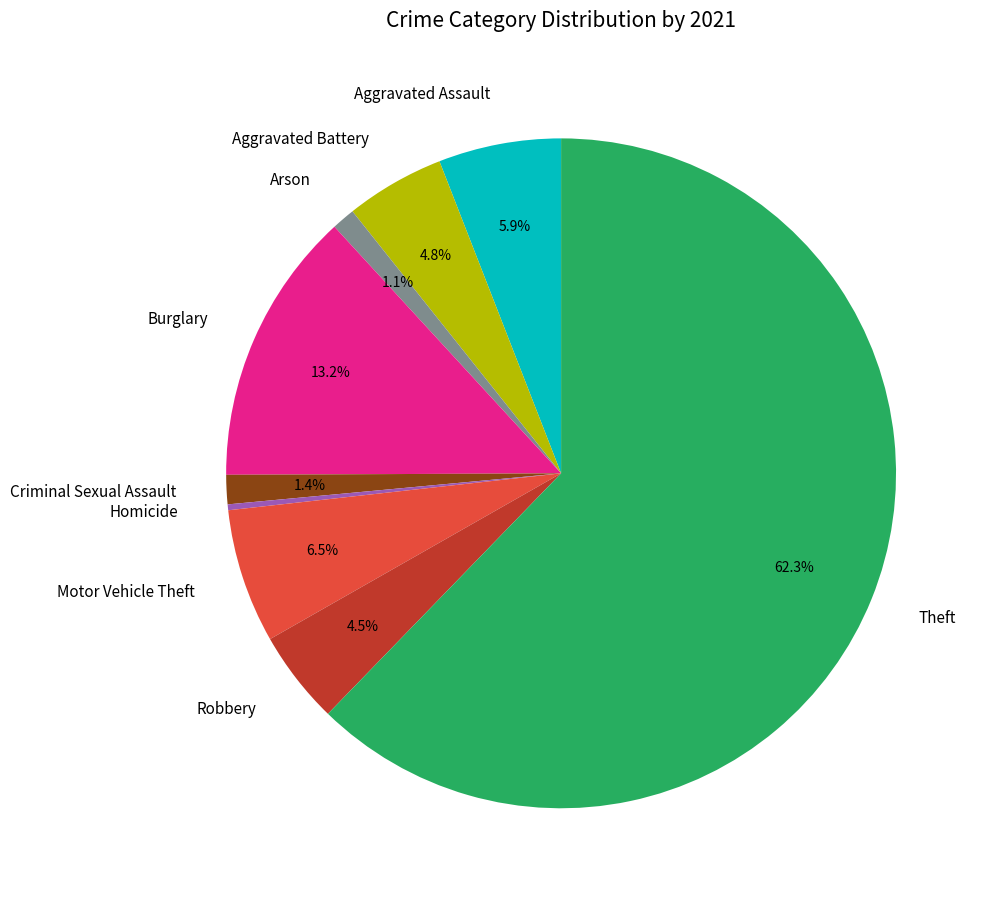

Approximately how many times larger is the value at Burglary compared to Criminal Sexual Assault?

9.4